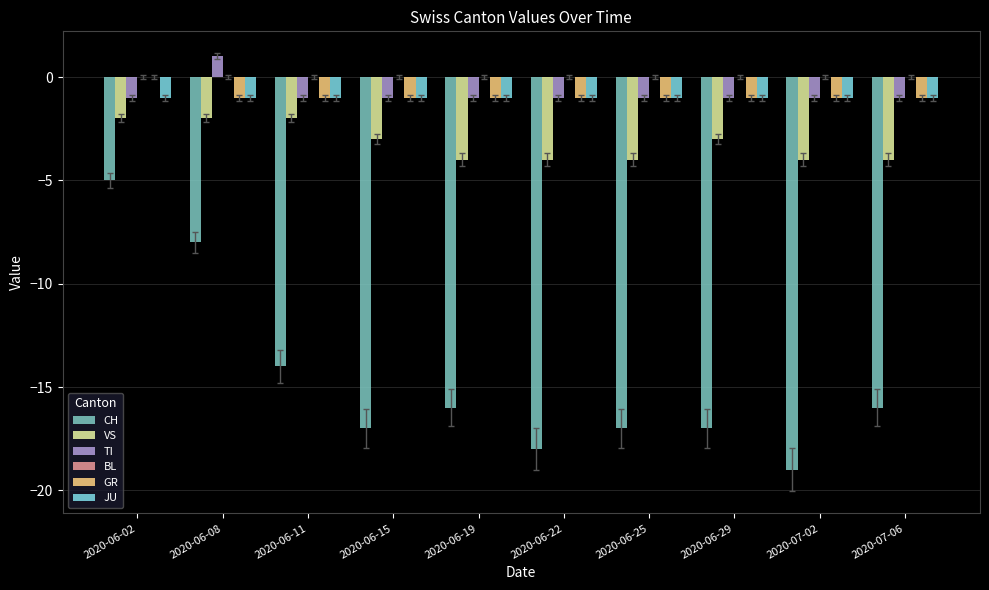

At which label does GR reach its peak?

2020-06-02